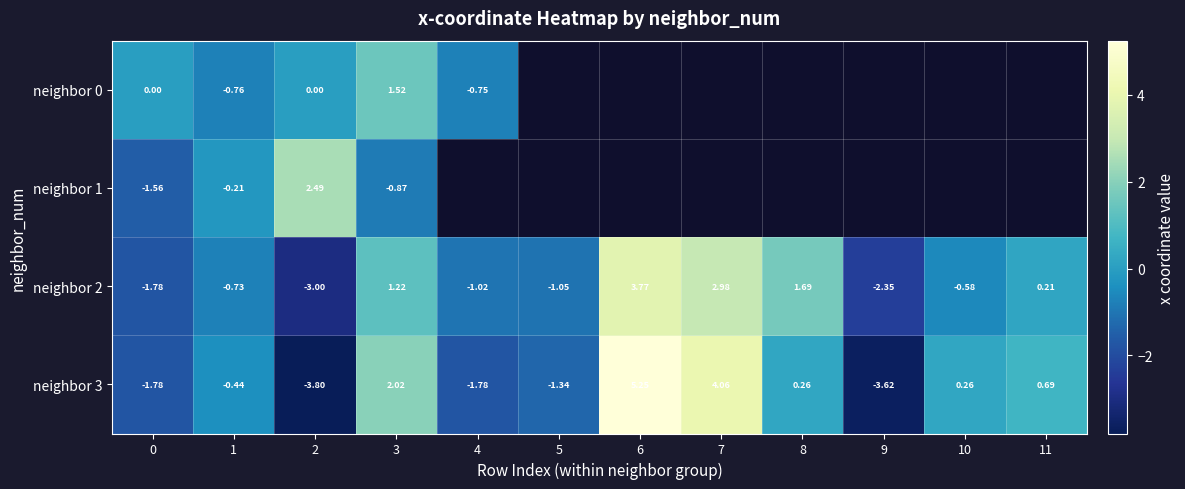

Is the value of neighbor 2 at 5 greater than the value of neighbor 0 at 2?

No